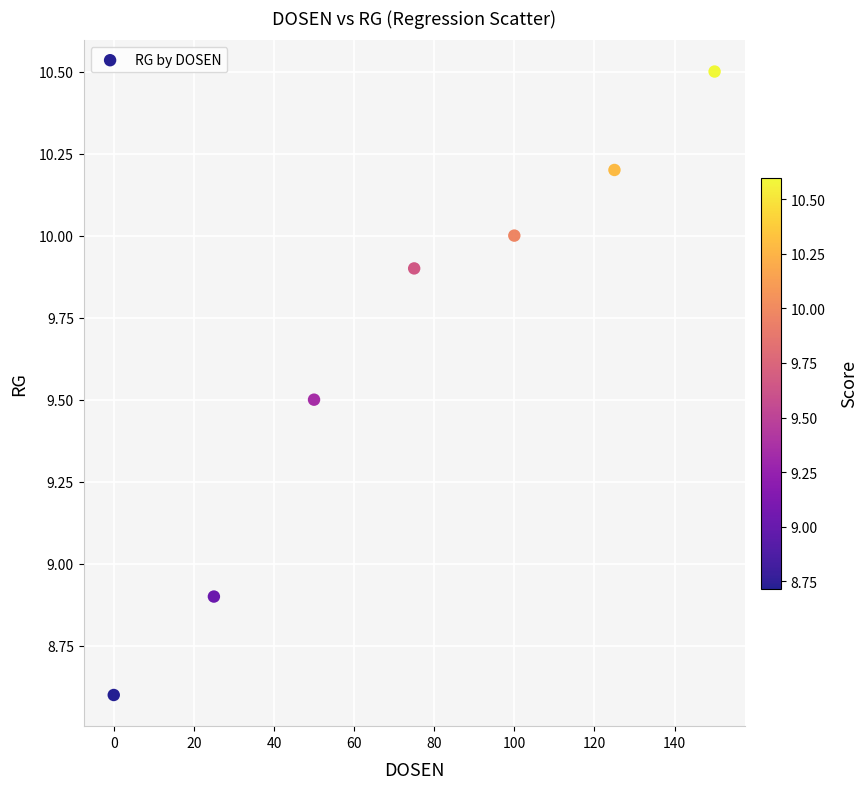

What is the average X value?

75.0